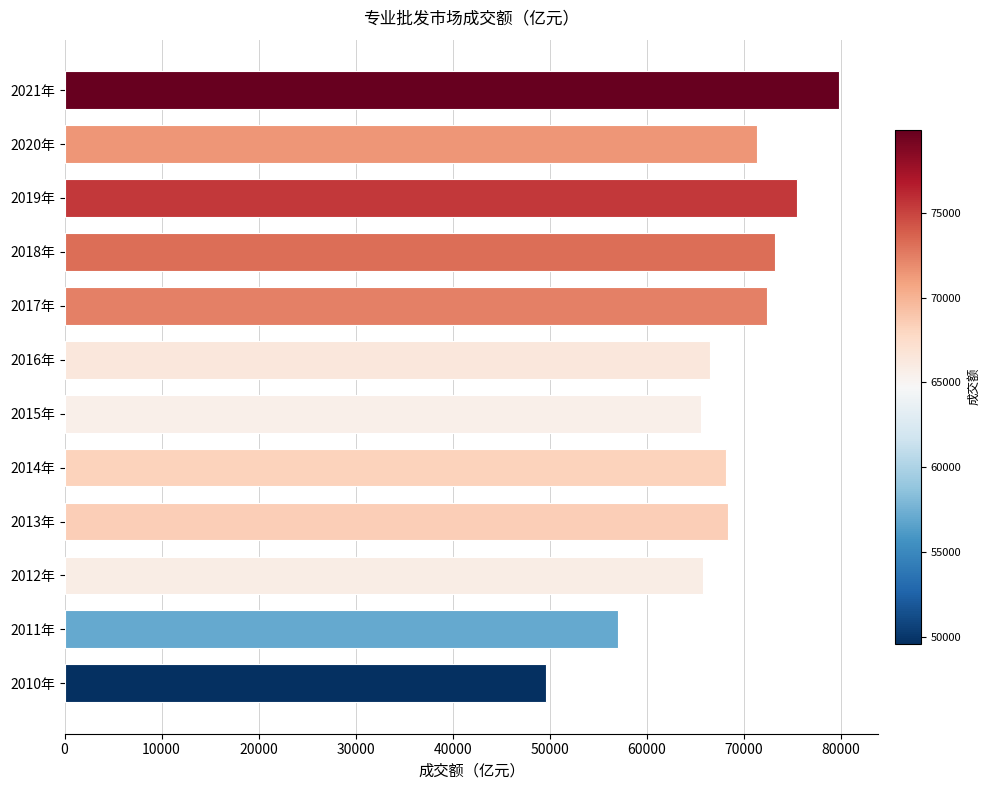

What is the maximum value shown in the chart?

79884.0